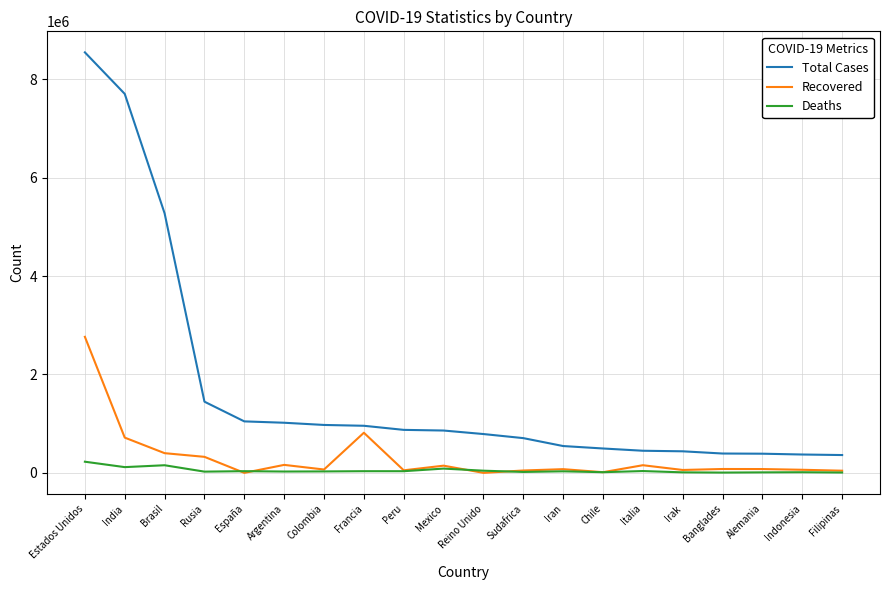

Rank the series by their maximum value, from highest to lowest.

Total Cases, Recovered, Deaths